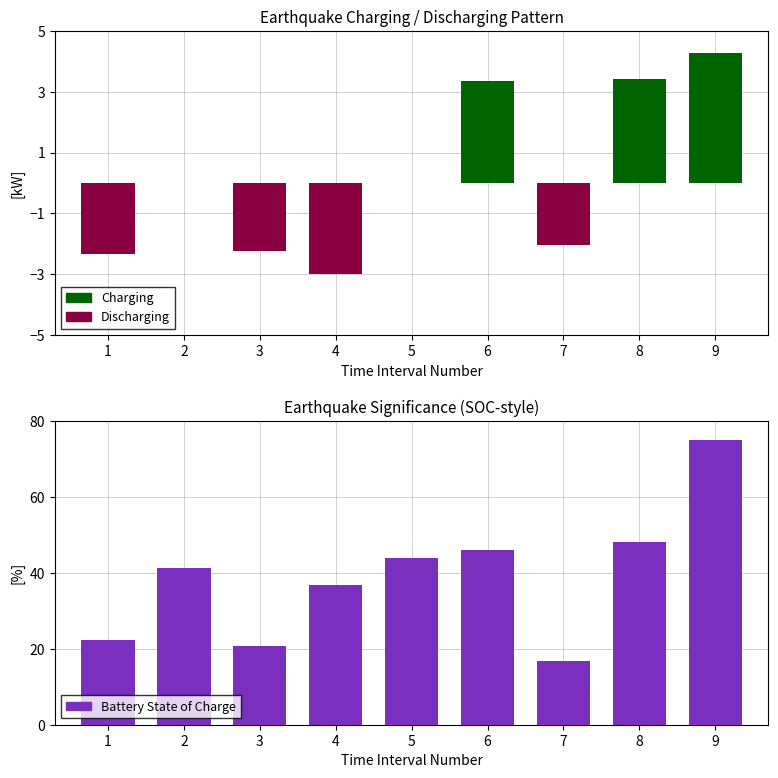

Reading left to right, extract all data points from this chart.

Charging: 1=0.0	2=0.0	3=0.0	4=0.0	5=0.0	6=3.3	7=0.0	8=3.4	9=4.3
Discharging: 1=-2.3	2=0.0	3=-2.2	4=-3.0	5=0.0	6=0.0	7=-2.0	8=0.0	9=0.0
Battery State of Charge: 1=22.4	2=41.4	3=20.8	4=36.8	5=43.8	6=45.9	7=16.8	8=48.0	9=75.0